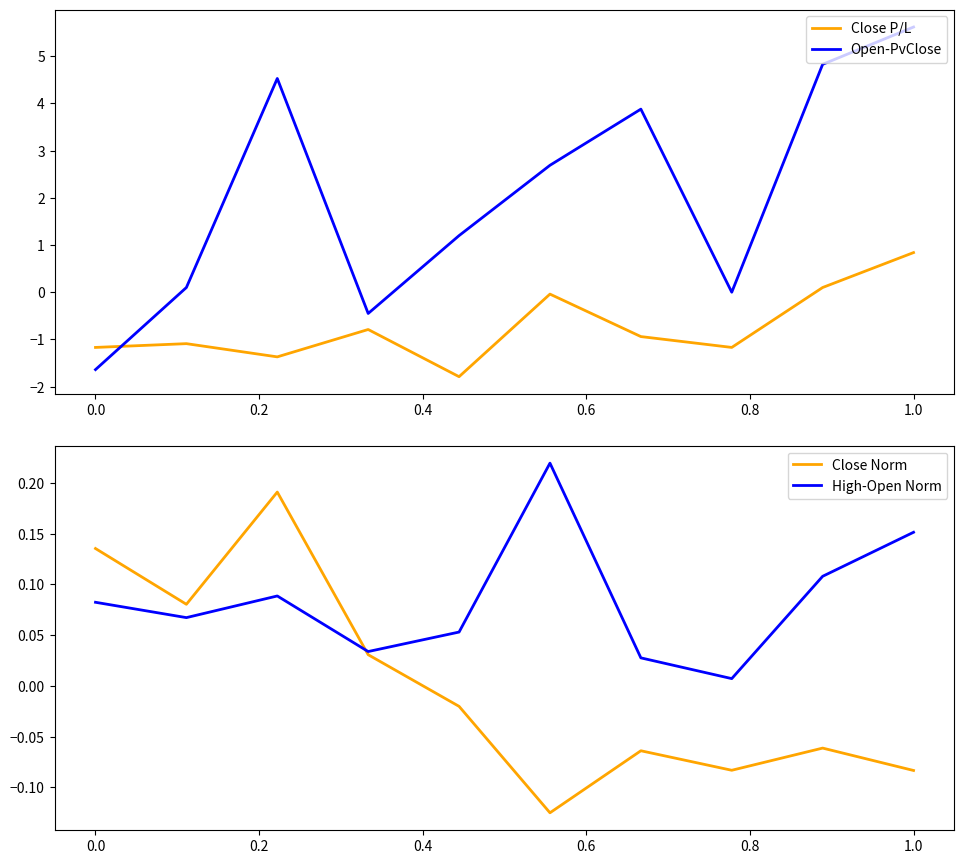

What is the maximum value for Open-PvClose?

5.6